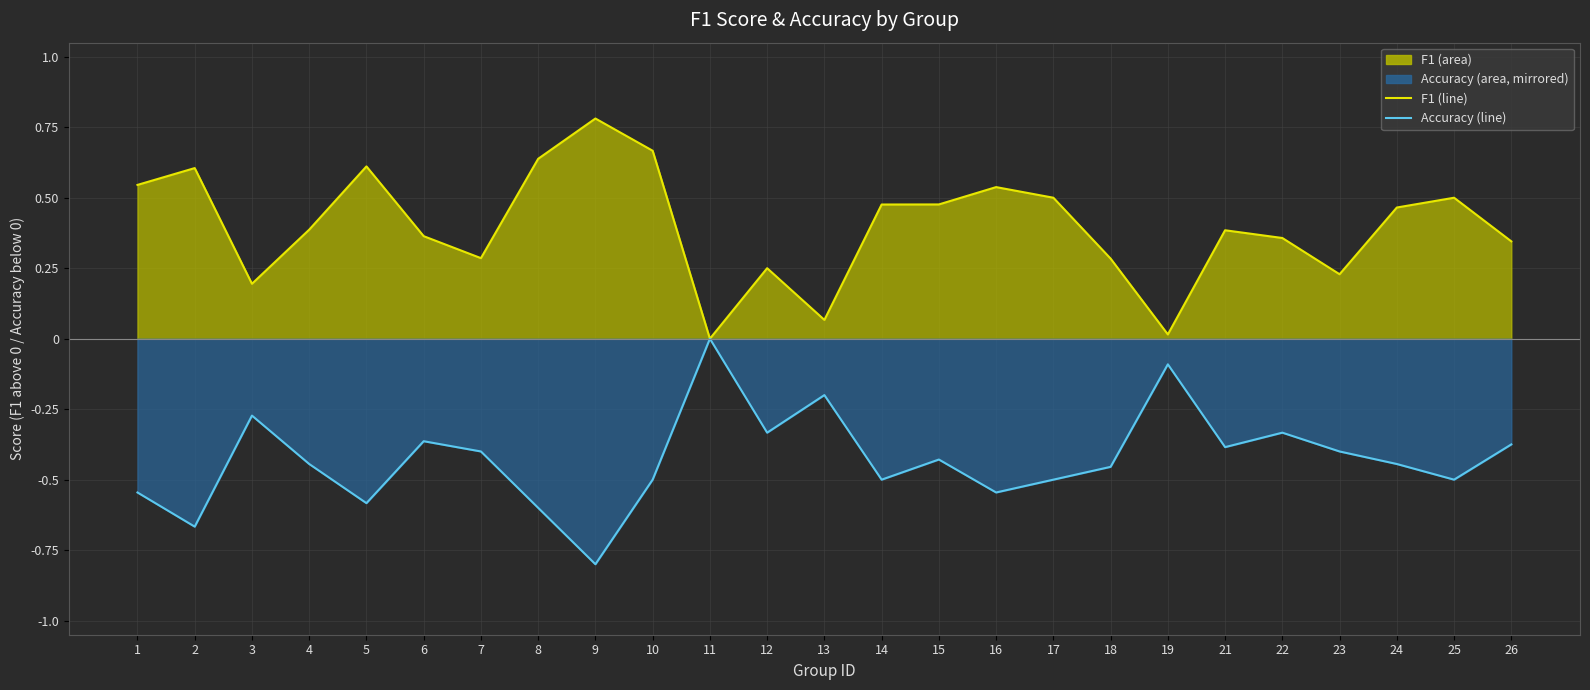

Reading left to right, transcribe all the data shown in this chart.

f1 (line): 1=0.5	2=0.6	3=0.2	4=0.4	5=0.6	6=0.4	7=0.3	8=0.6	9=0.8	10=0.7	11=0.0	12=0.2	13=0.1	14=0.5	15=0.5	16=0.5	17=0.5	18=0.3	19=0.0	21=0.4	22=0.4	23=0.2	24=0.5	25=0.5	26=0.3
accuracy (line): 1=-0.5	2=-0.7	3=-0.3	4=-0.4	5=-0.6	6=-0.4	7=-0.4	8=-0.6	9=-0.8	10=-0.5	11=-0.0	12=-0.3	13=-0.2	14=-0.5	15=-0.4	16=-0.5	17=-0.5	18=-0.5	19=-0.1	21=-0.4	22=-0.3	23=-0.4	24=-0.4	25=-0.5	26=-0.4